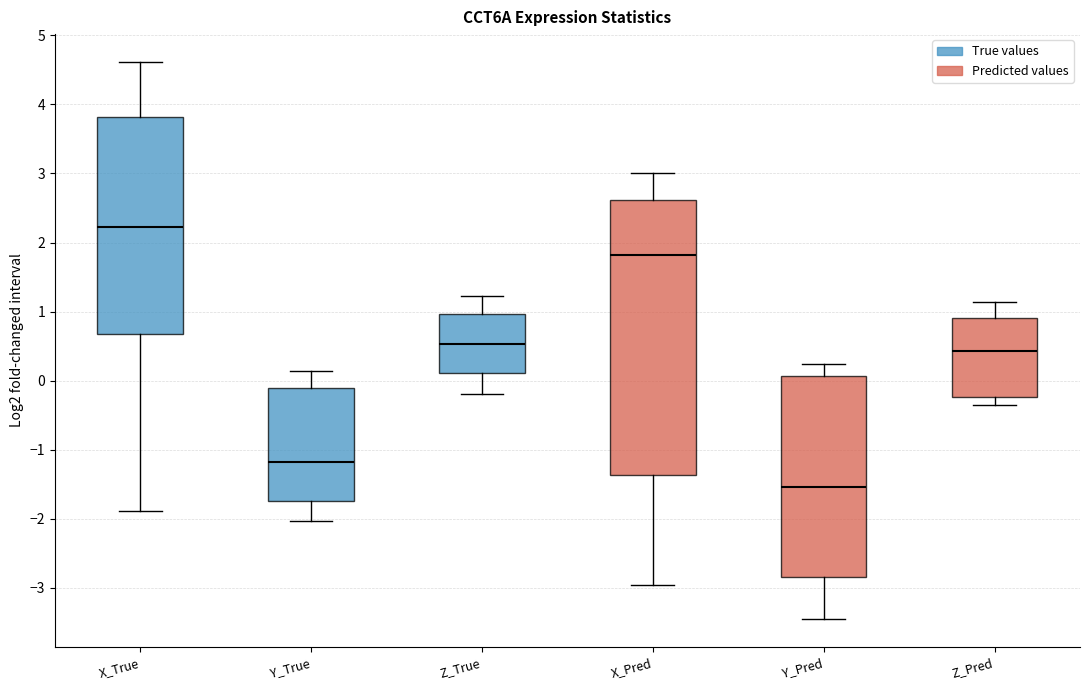

Reading left to right, read every box against the y-axis: the position of its median line, the range the box covers, and the ends of its whiskers. The values are not printed on the chart, so give them approximately, as read against the axis.

X_True: median 2.2, box 0.7 to 3.8, whiskers -1.9 to 4.6
Y_True: median -1.2, box -1.7 to -0.1, whiskers -2.0 to 0.1
Z_True: median 0.5, box 0.1 to 1.0, whiskers -0.2 to 1.2
X_Pred: median 1.8, box -1.4 to 2.6, whiskers -3.0 to 3.0
Y_Pred: median -1.5, box -2.8 to 0.1, whiskers -3.5 to 0.2
Z_Pred: median 0.4, box -0.2 to 0.9, whiskers -0.3 to 1.1